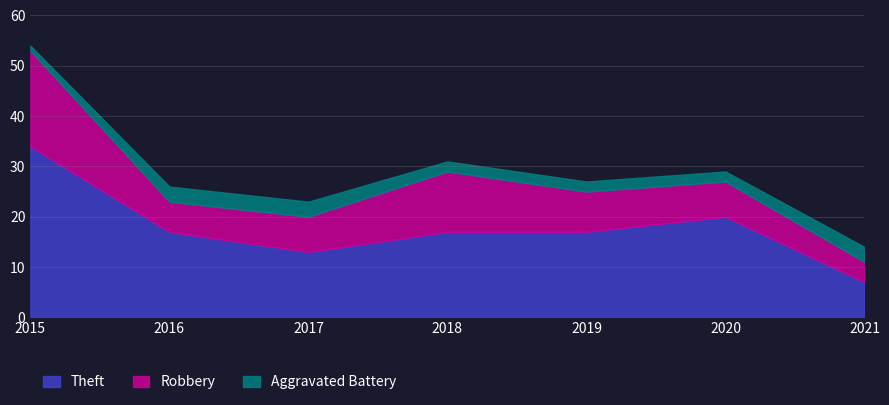

What is the value of the Theft point at the 1st from the left?

34